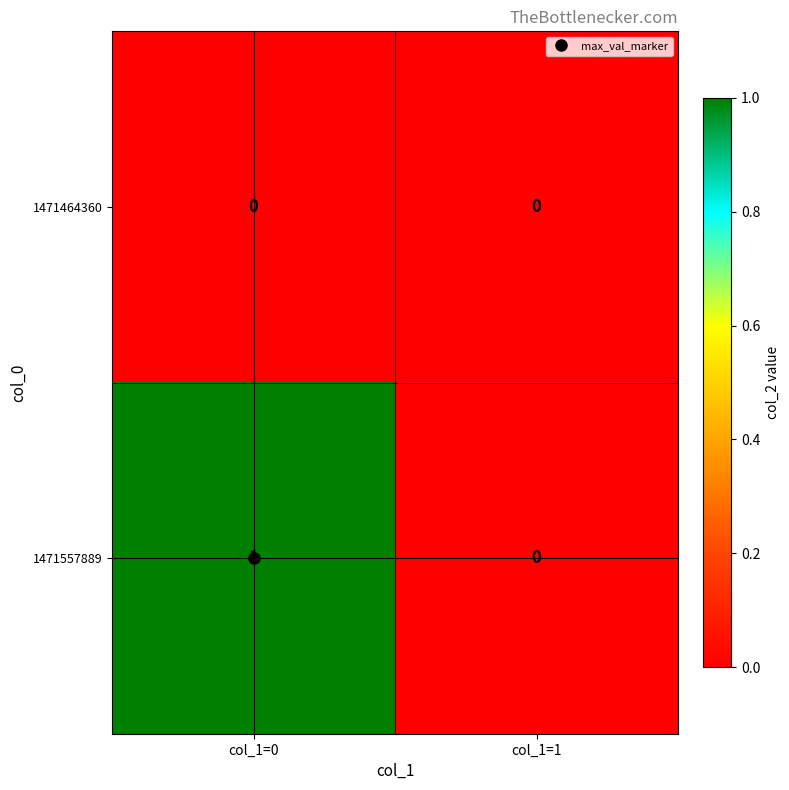

Which series has the largest total across all categories?

1471557889